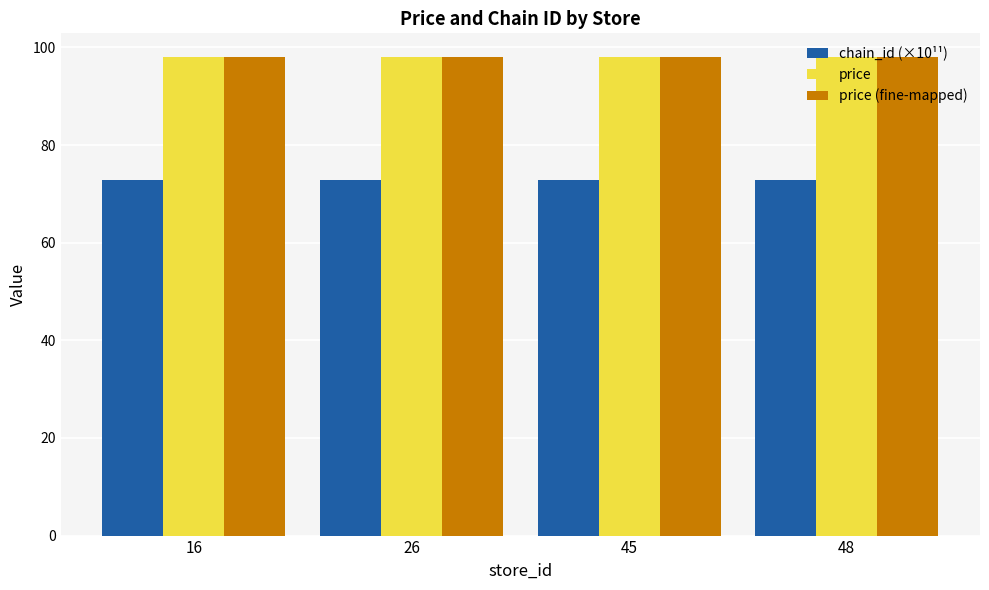

What are all the series names shown in the legend?

chain_id (×10¹¹), price, price (fine-mapped)